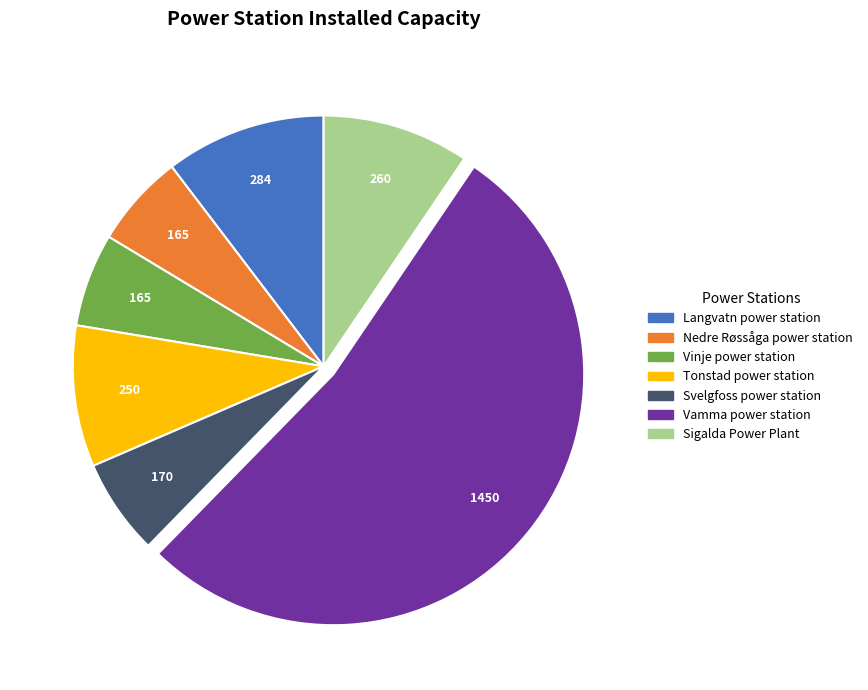

Which slice is the largest?

Vamma power station